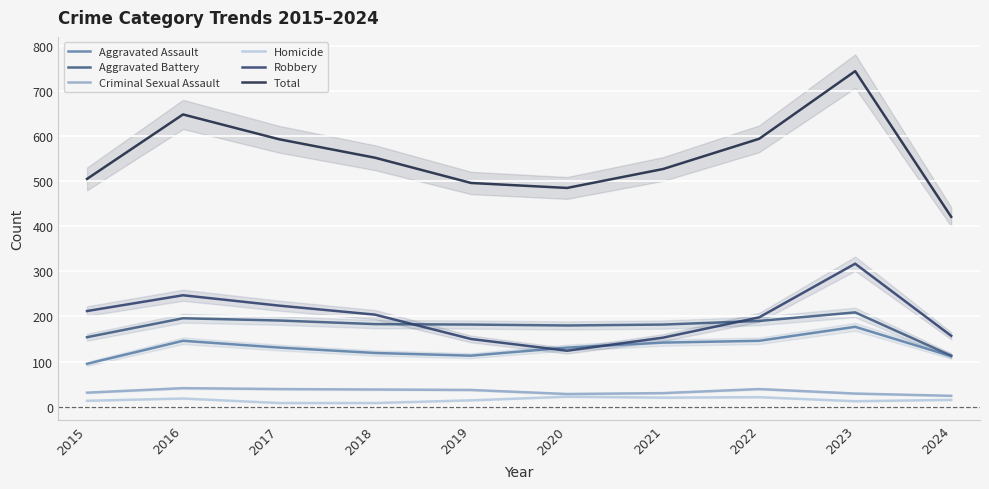

Is it true that Total equals 594 at 2022?

True